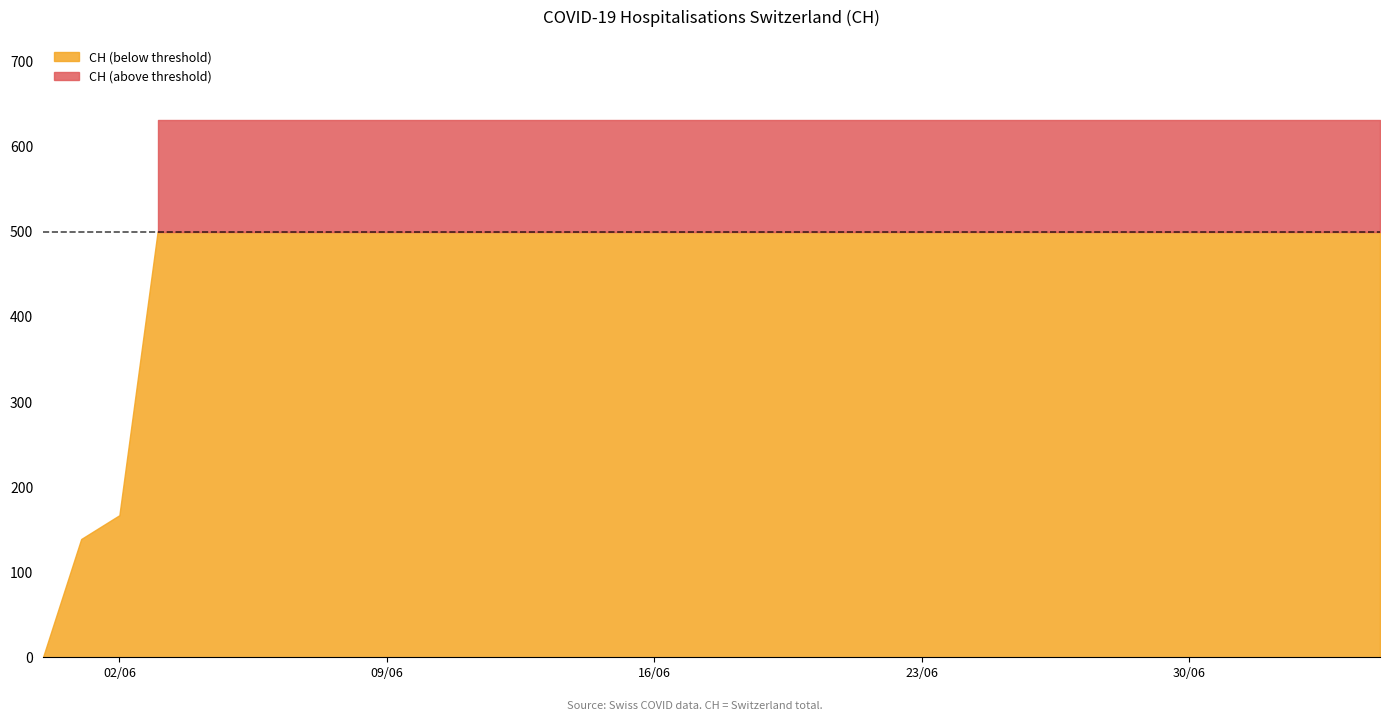

Read the value at 2020-06-16.

631